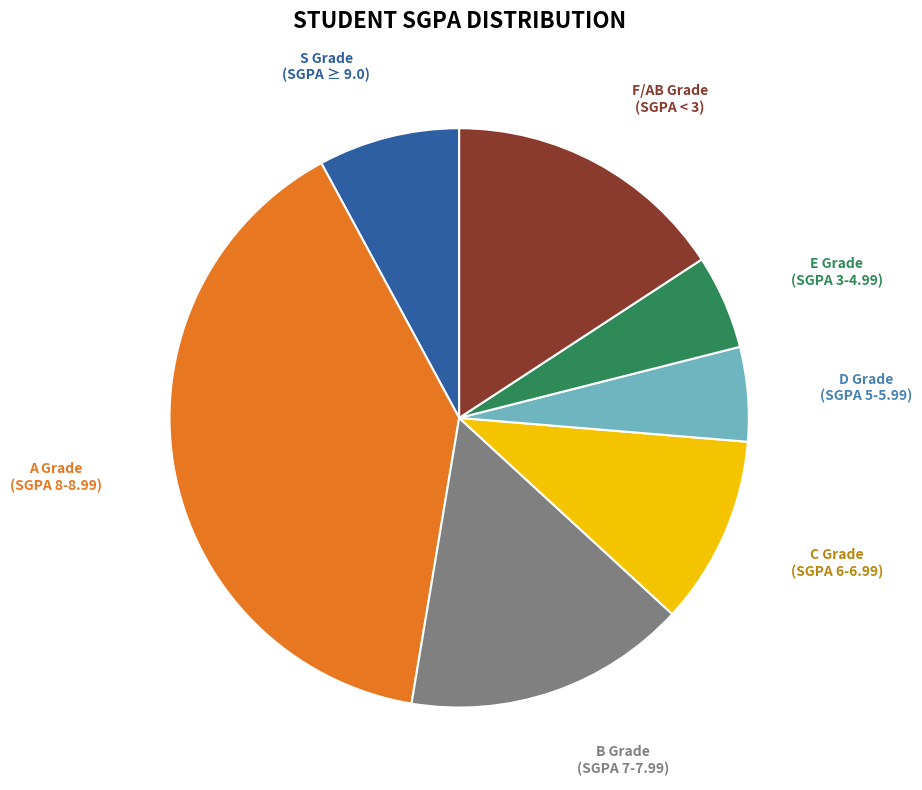

Is there a majority slice in this chart?

No